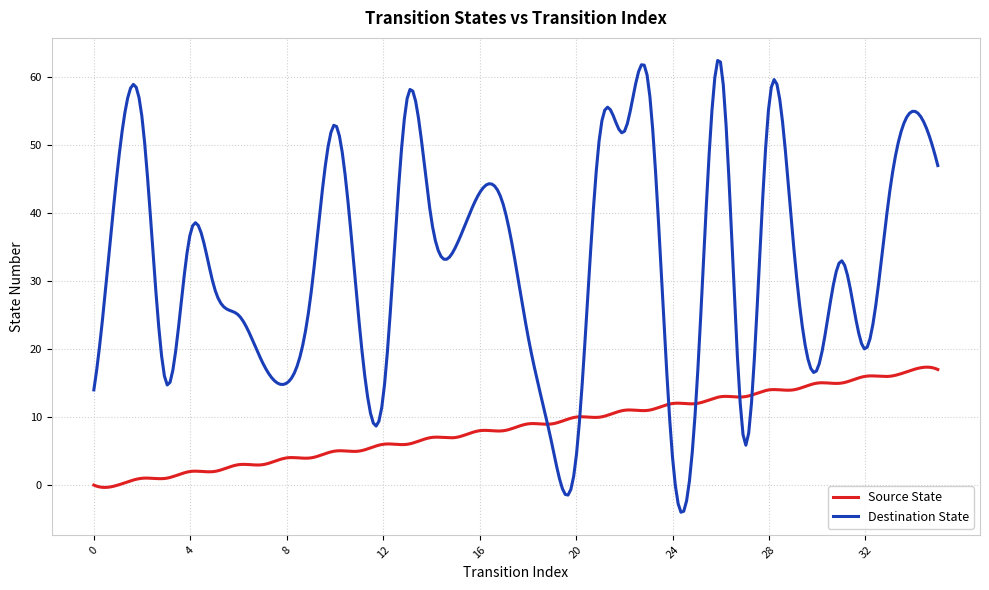

List the series in order of their peak value, lowest first.

Source State, Destination State